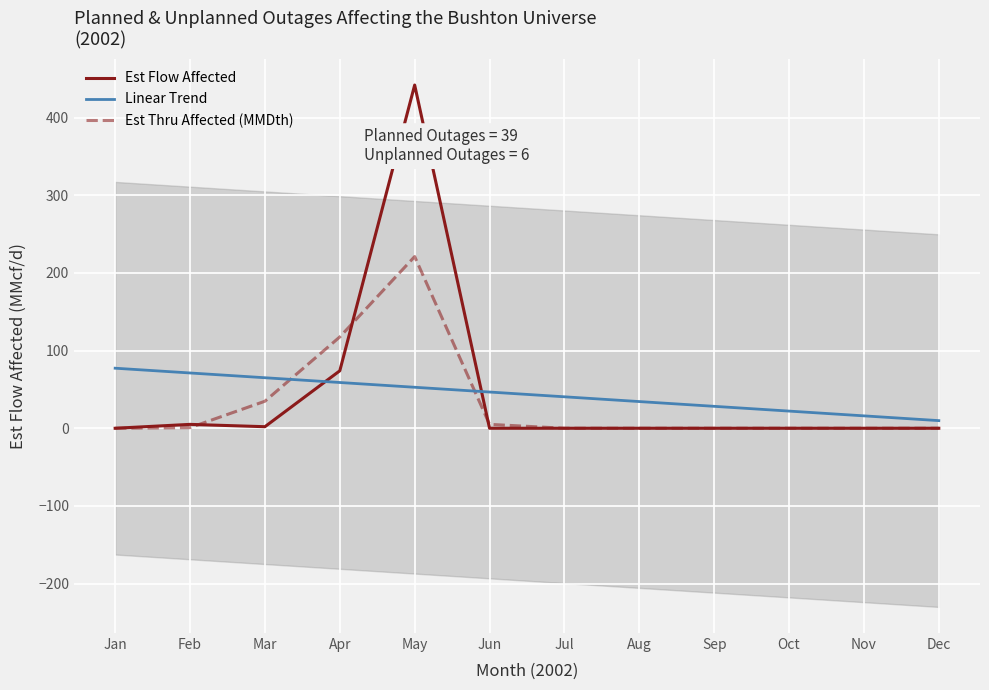

What is the difference between the maximum and second lowest values in the Linear Trend series?

61.4